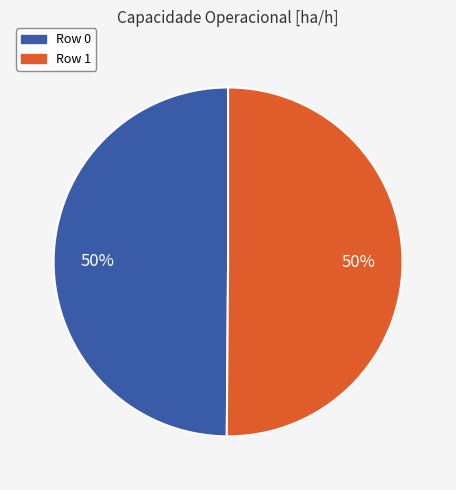

True or false: Row 0 accounts for 50% of the total.

True